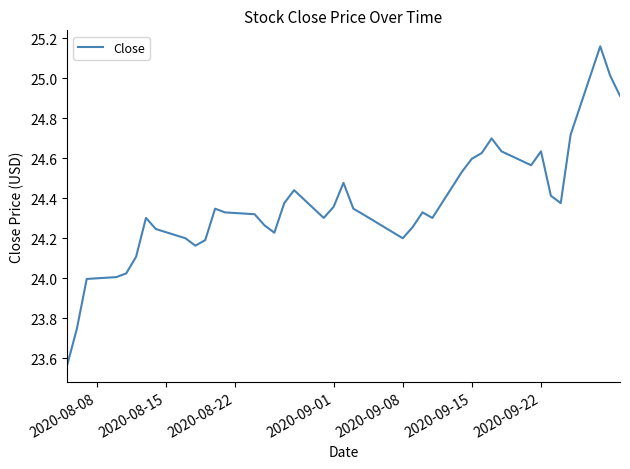

What is the difference between the maximum and minimum values?

1.6